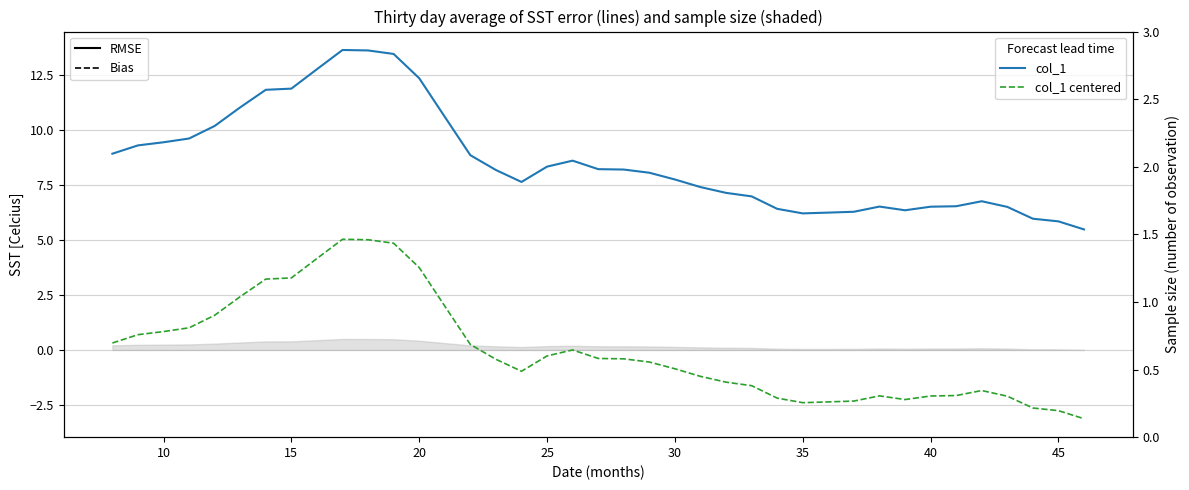

How many categories are shown in the chart?

39